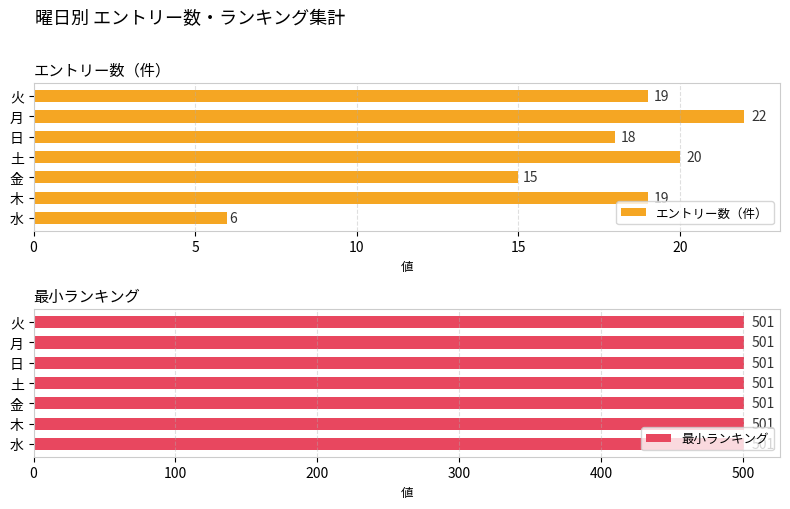

What is the approximate value of エントリー数（件） at 水?

6